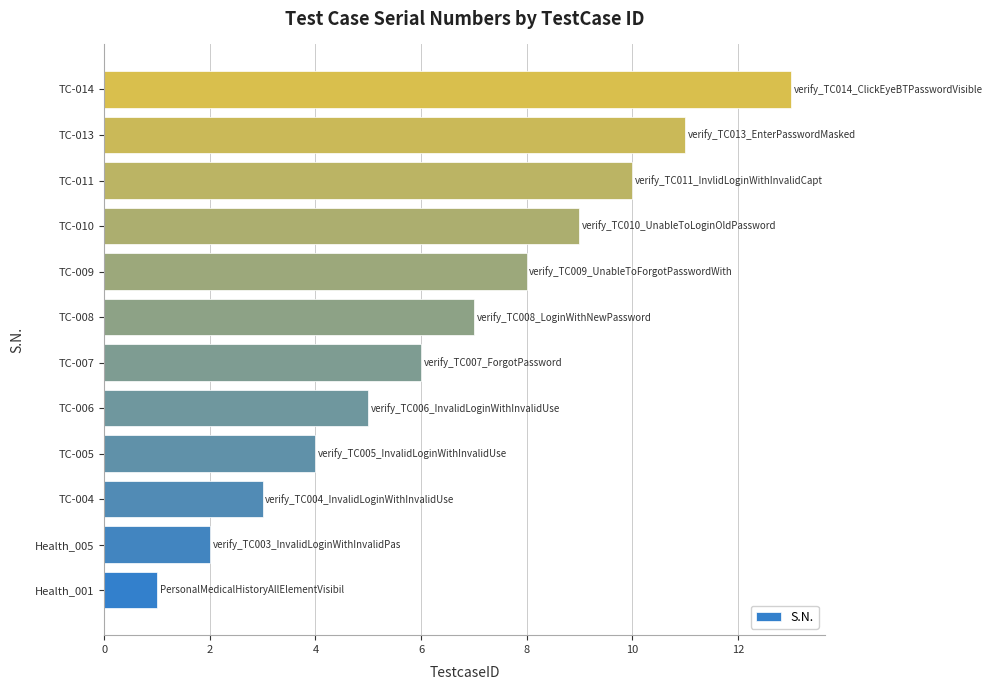

Which label corresponds to the largest value in the chart?

TC-014